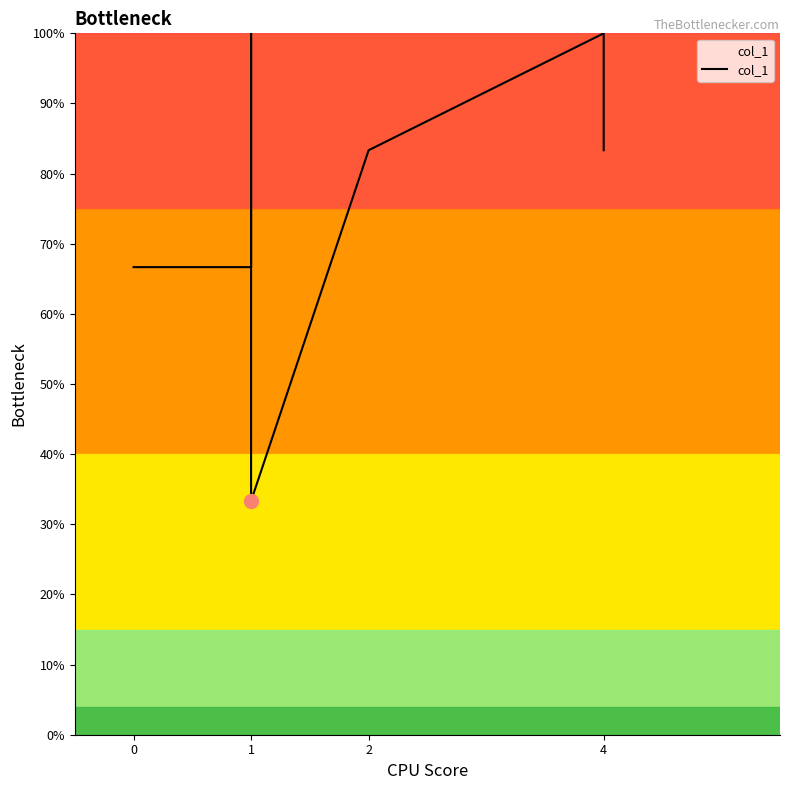

What is the difference between the second highest and second lowest values?

50.0